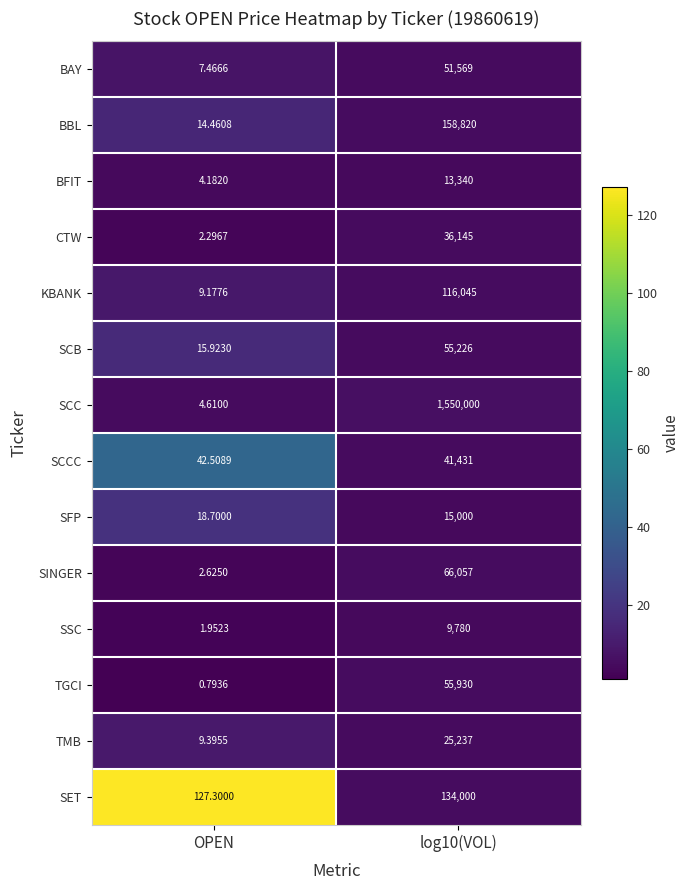

At which label does TGCI reach its minimum?

OPEN